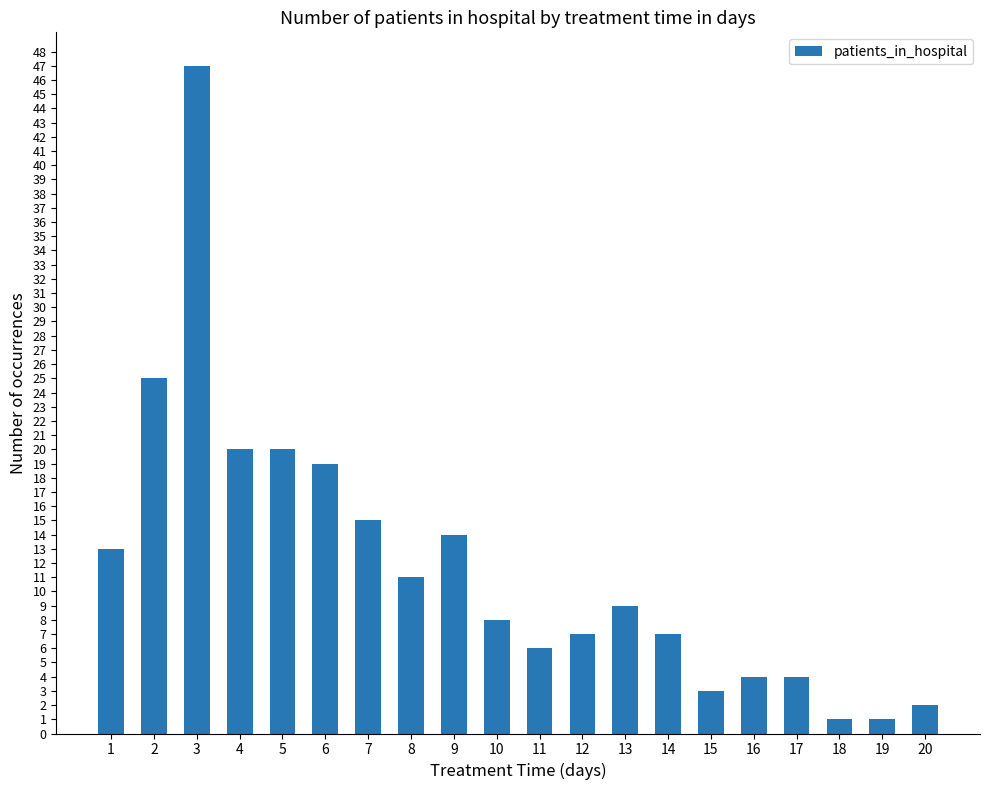

Reading left to right, extract all data points from this chart.

13	25	47	20	20	19	15	11	14	8	6	7	9	7	3	4	4	1	1	2